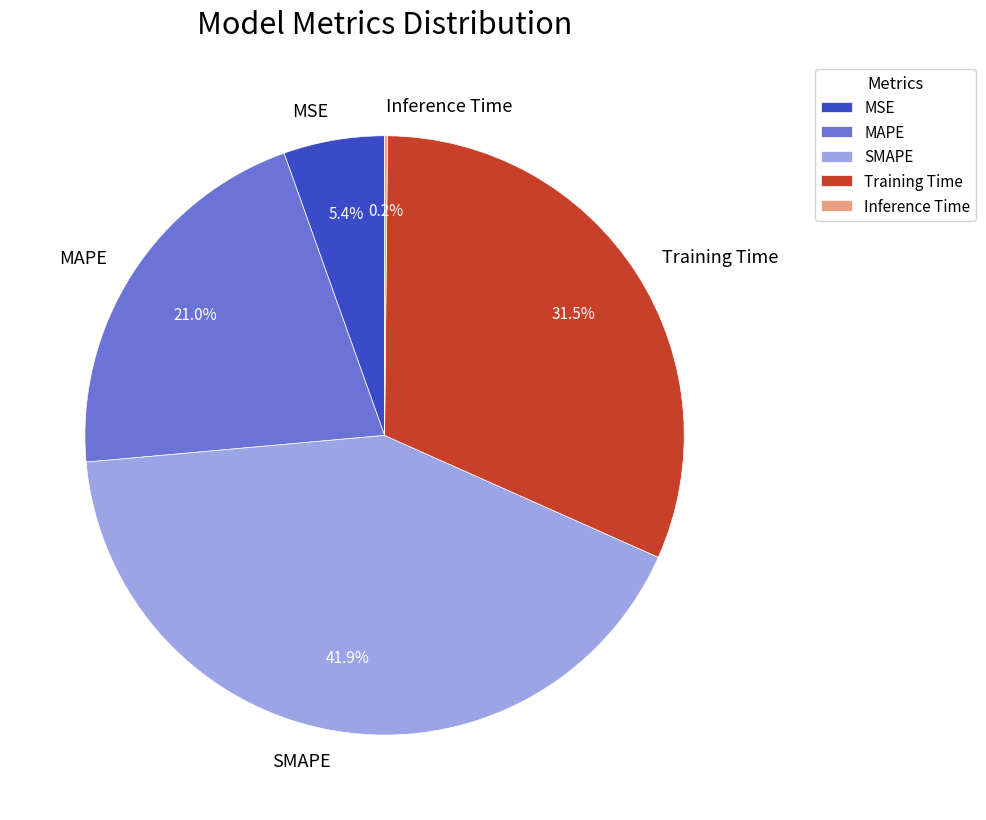

What is the largest slice in the pie chart?

SMAPE